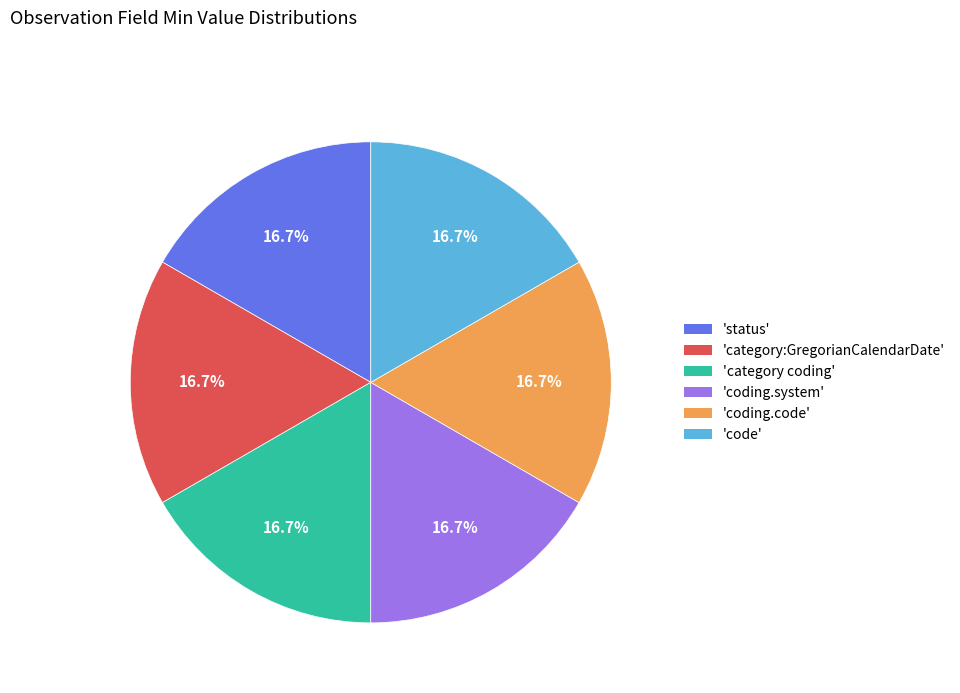

How many slices are in this pie chart?

6